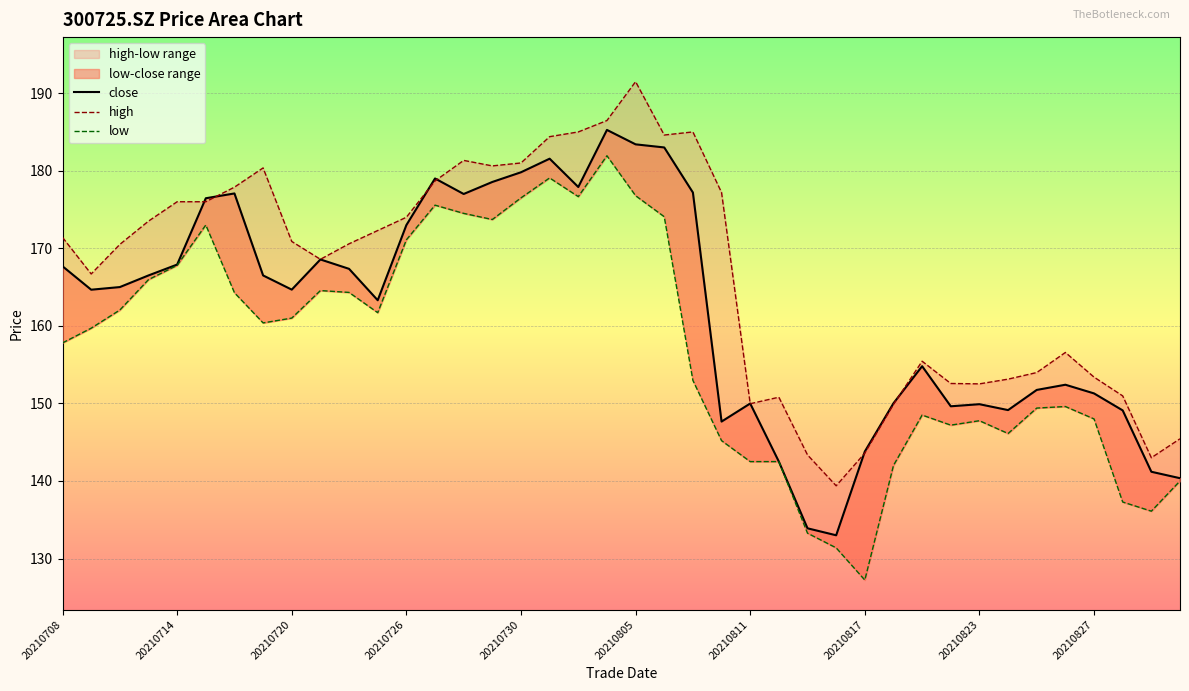

What is the average value of the high series?

166.5